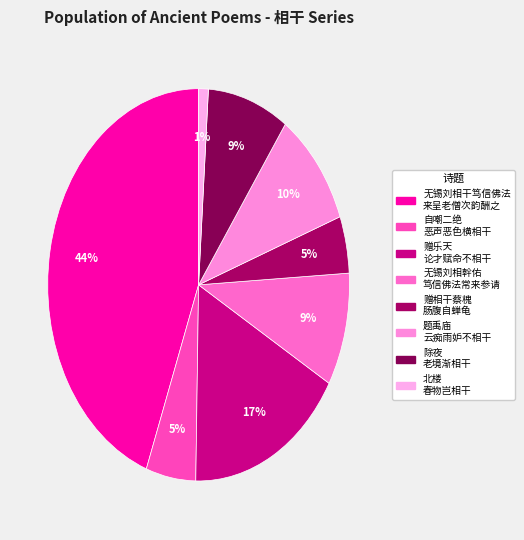

What is the largest slice in the pie chart?

无锡刘相干笃信佛法常来参请自和雪窦罂粟颂来呈老僧即次韵酬之云